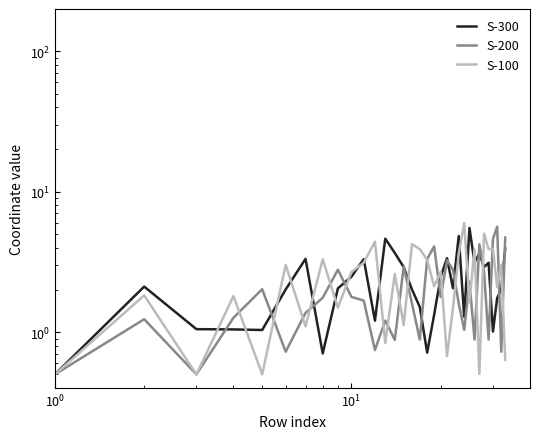

True or false: S-300 and S-200 cross at least once.

True